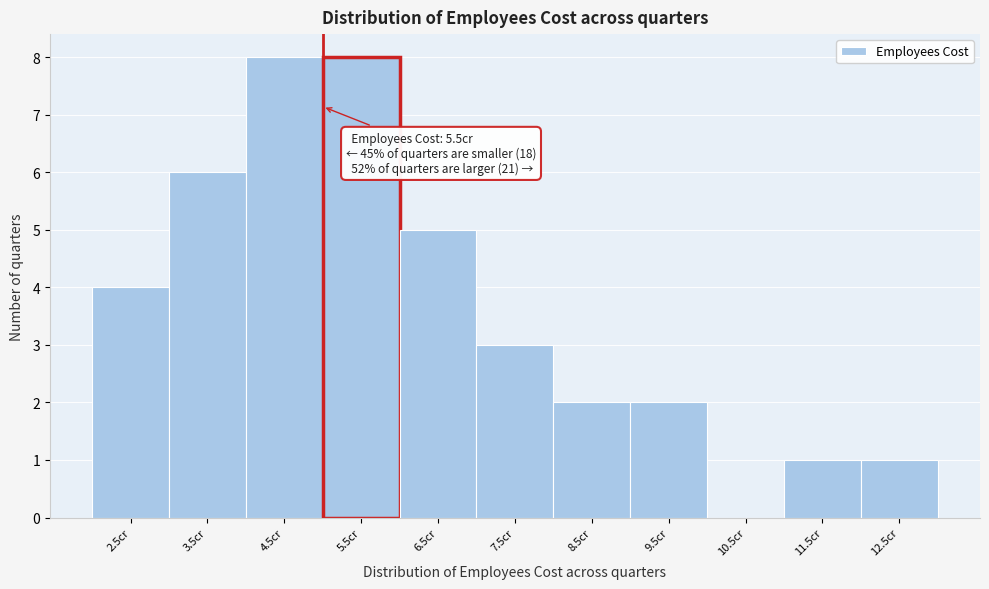

Reading right to left, what are all the values shown in this chart?

12.5cr=1	11.5cr=1	10.5cr=0	9.5cr=2	8.5cr=2	7.5cr=3	6.5cr=5	5.5cr=8	4.5cr=8	3.5cr=6	2.5cr=4